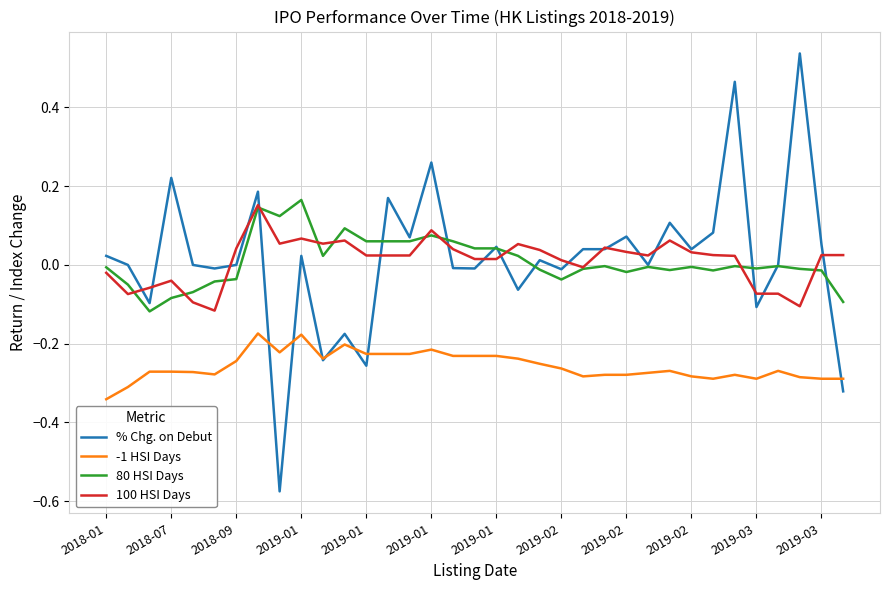

How many times do 80 HSI Days and % Chg. on Debut cross each other?

9